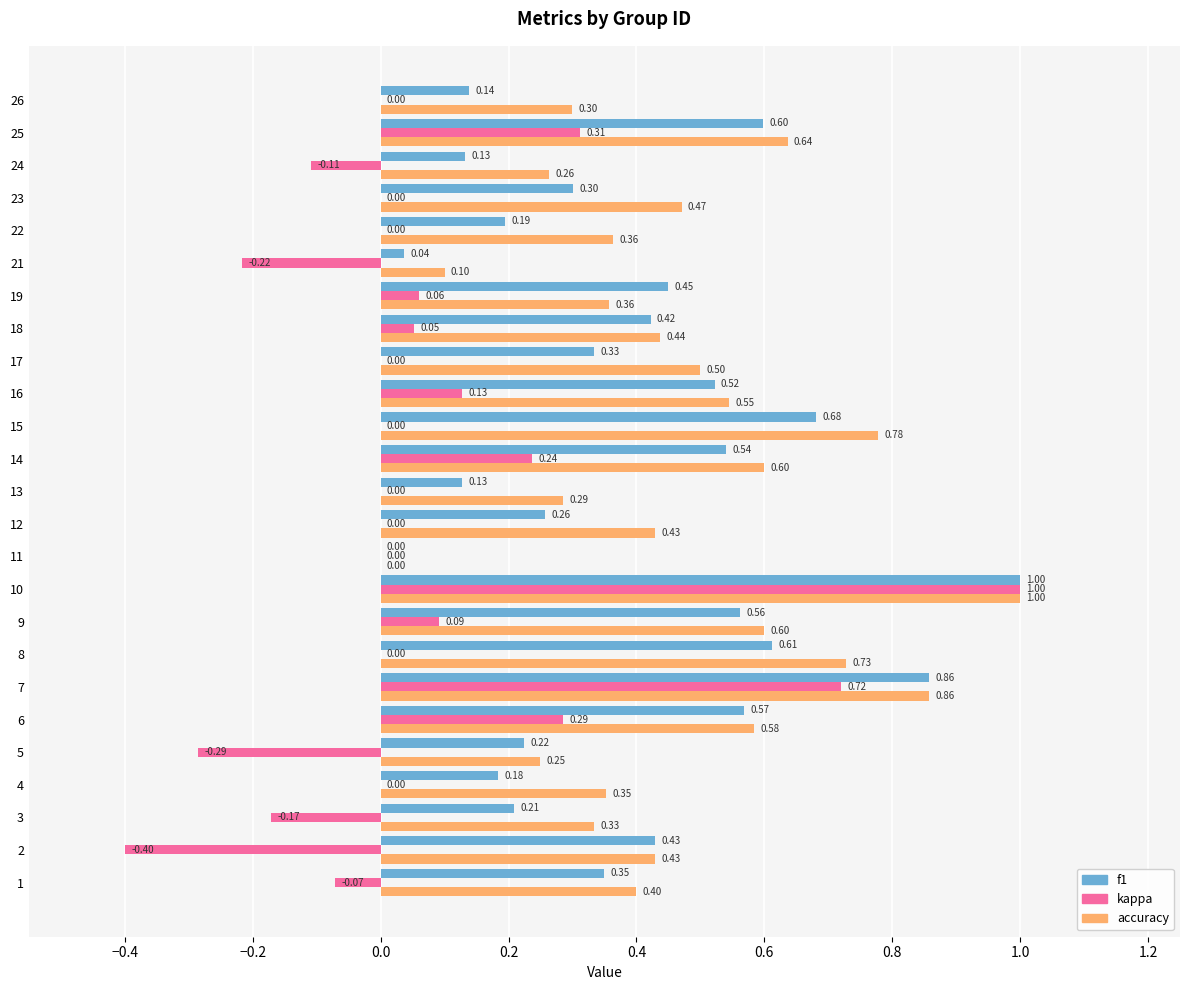

Which series has the largest total across all categories?

accuracy